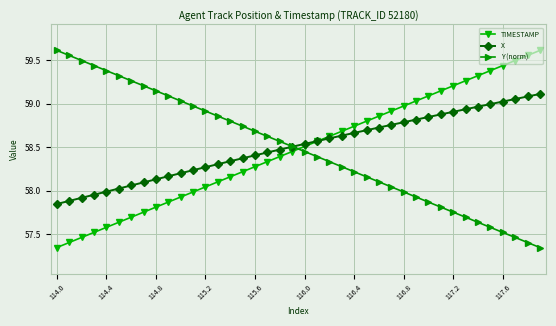

How many data points in TIMESTAMP are less than 58?

12